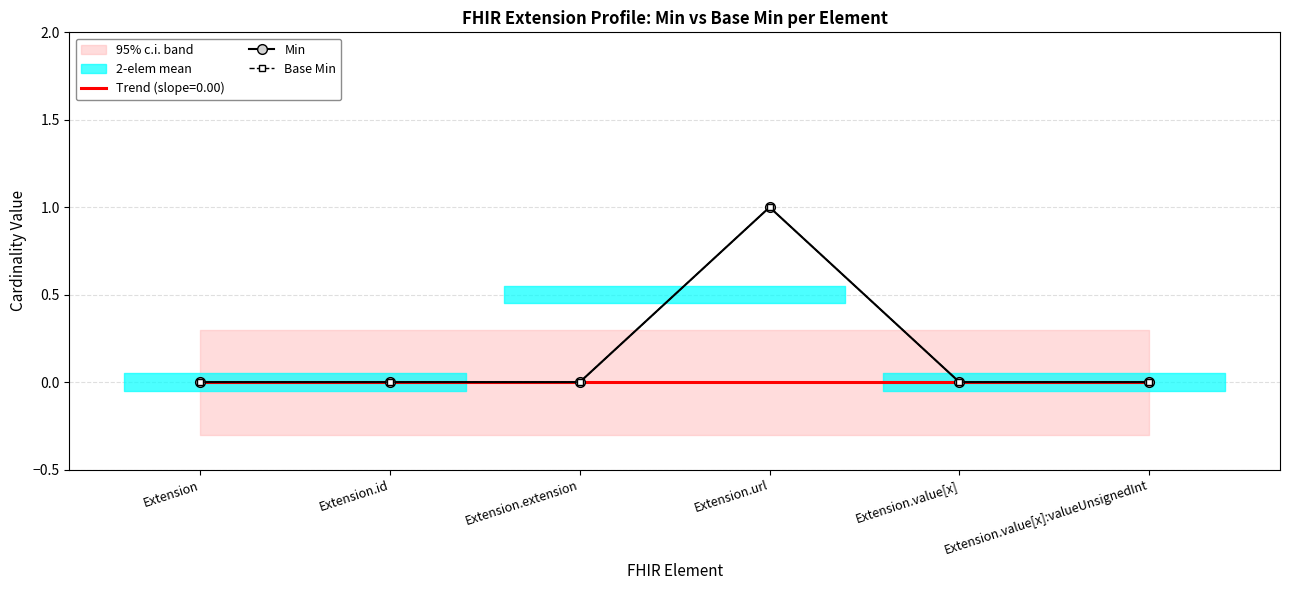

Is it true that Base Min equals 0 at Extension.extension?

True